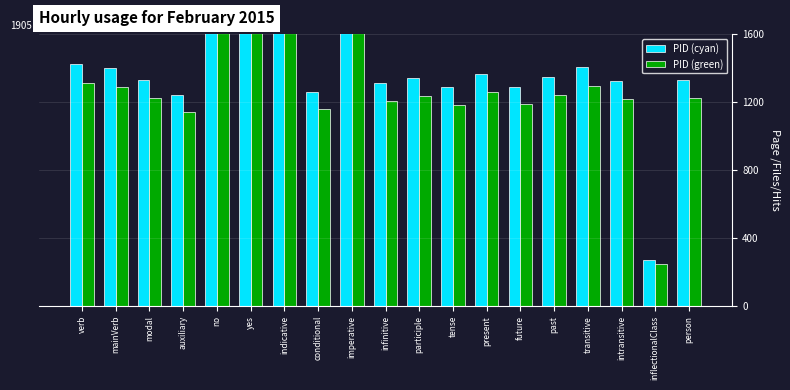

What position from the left is indicative?

7